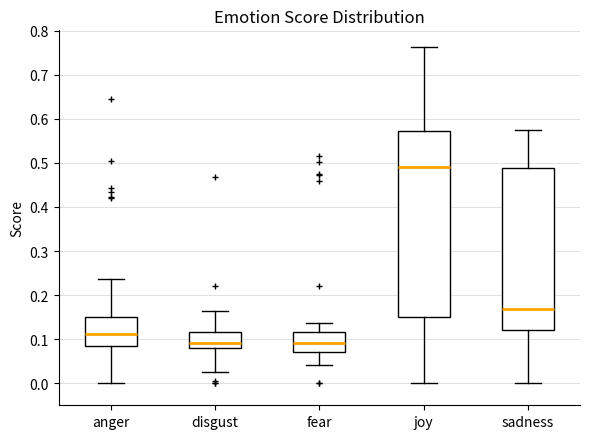

Which box is the tallest, from its lower edge to its upper edge?

joy